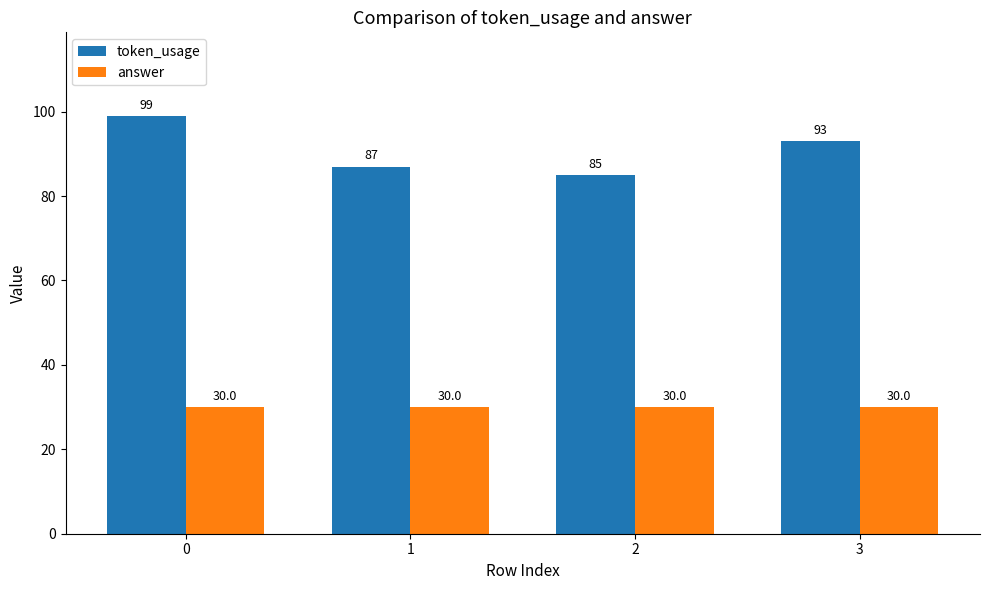

What is the spread (max minus min) of values at 3?

63